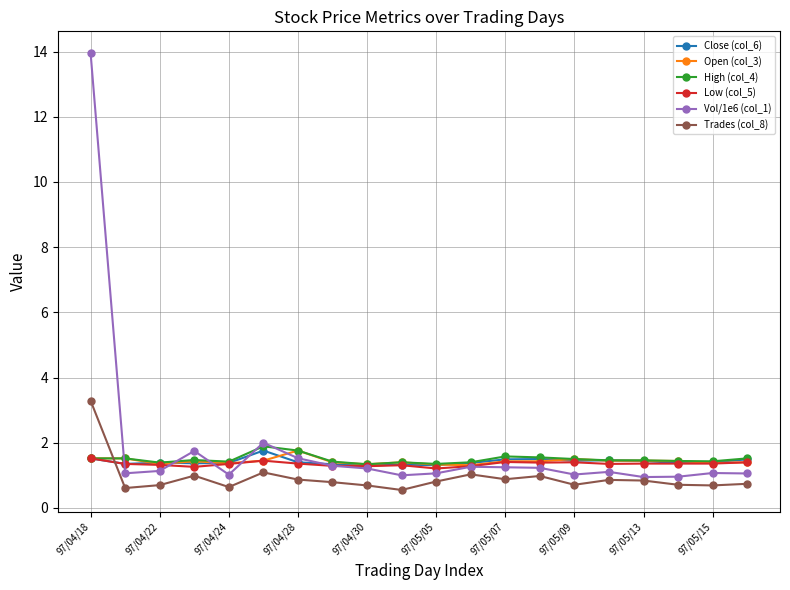

Count the Open (col_3) values in the range 1 to 2.

20